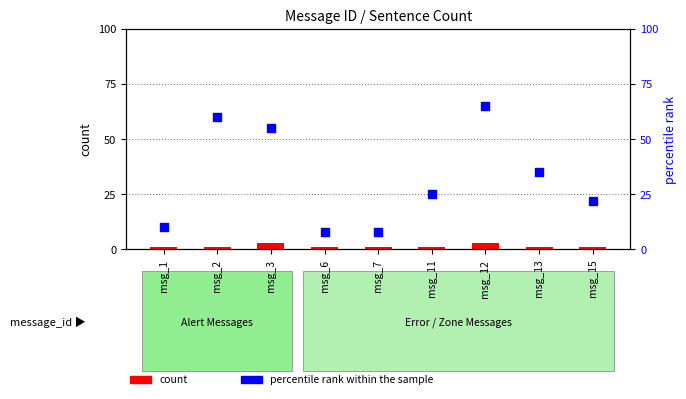

What are all the series names shown in the legend?

count, percentile rank within the sample